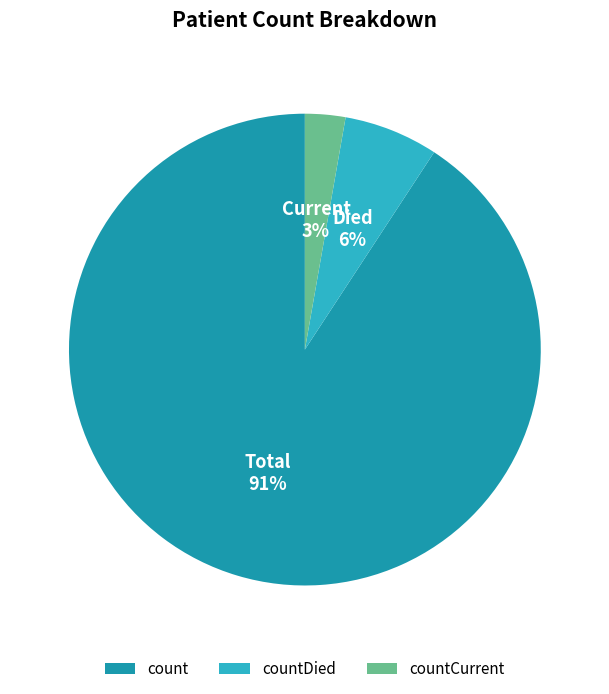

Which slice represents more than half of the pie?

count